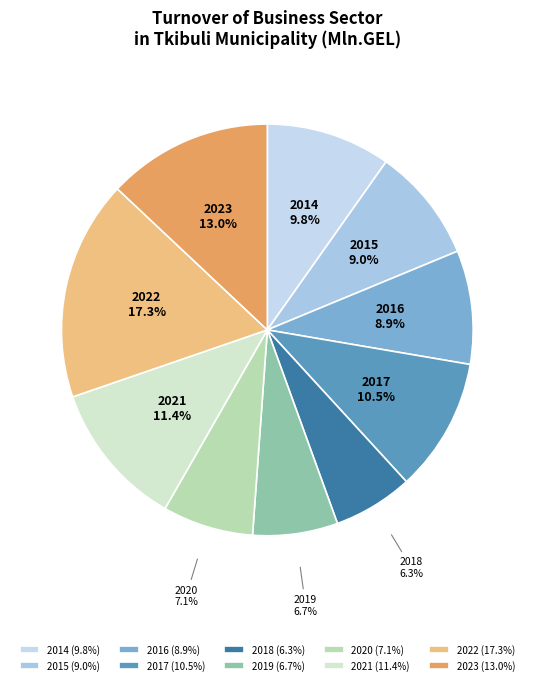

Which slice is the largest?

2022